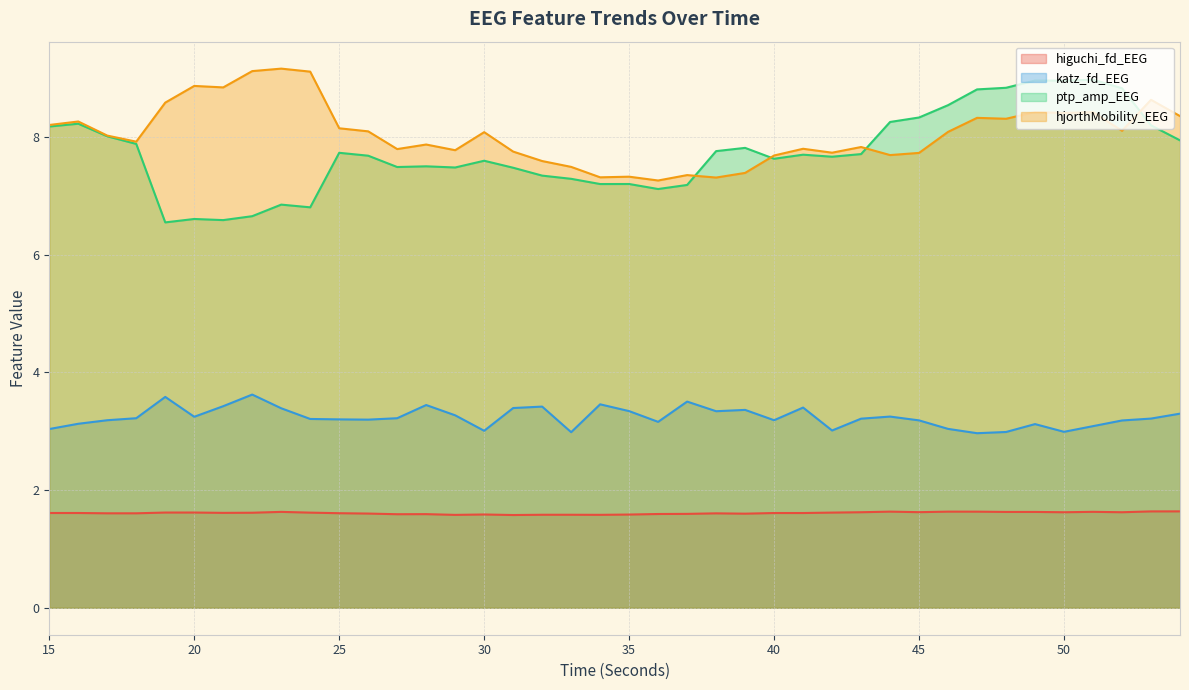

The value of higuchi_fd_EEG at 41 is 2.2. True or false?

False